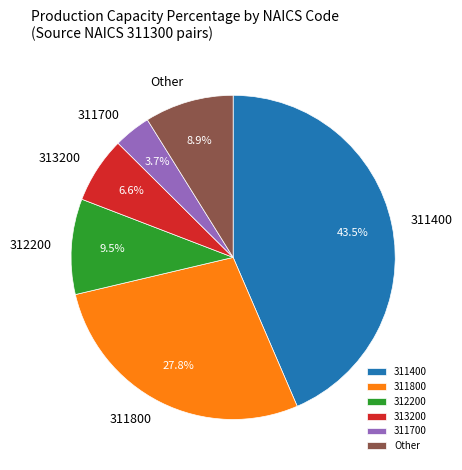

Does 311800 account for over 50% of the chart?

No